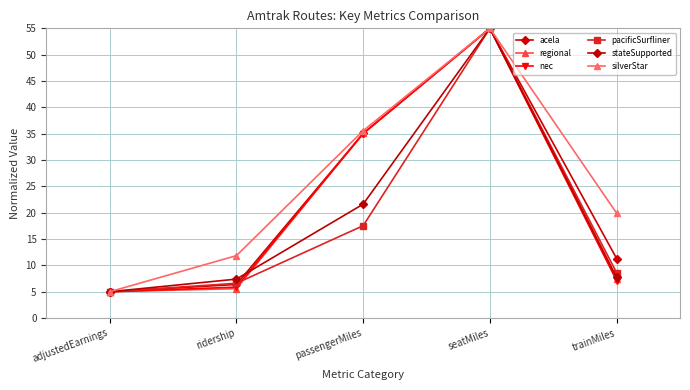

At which category is the sum across all series the highest?

seatMiles